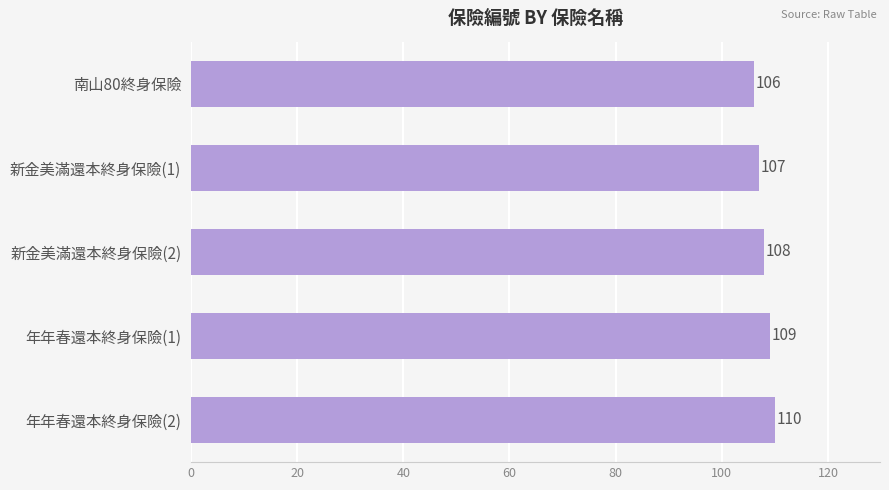

Which has a higher value, 新金美滿還本終身保險(2) or 南山80終身保險?

新金美滿還本終身保險(2)